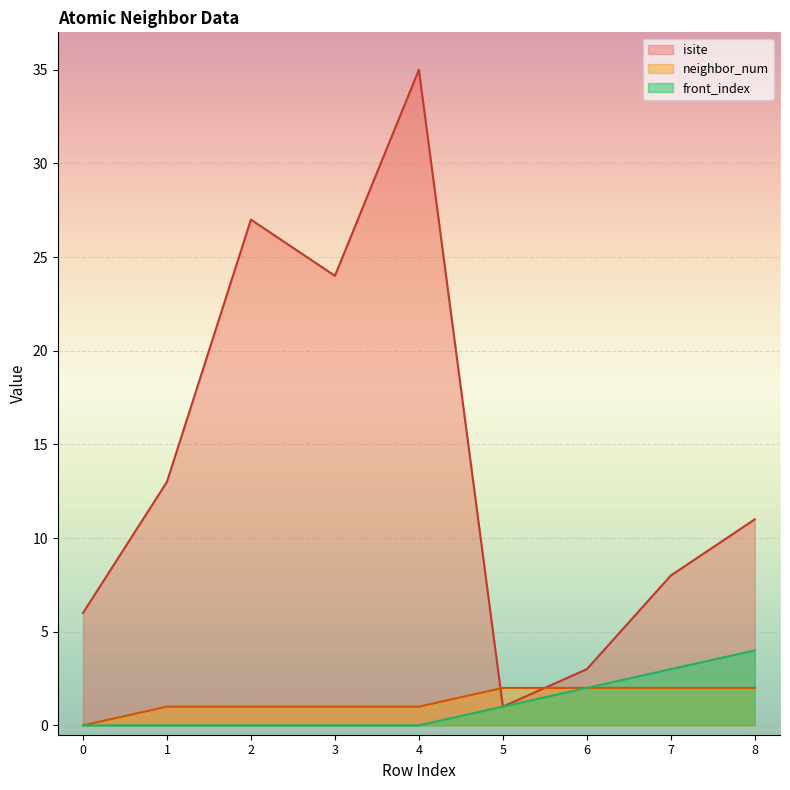

What is the approximate value of isite at 1, to the nearest 10?

10